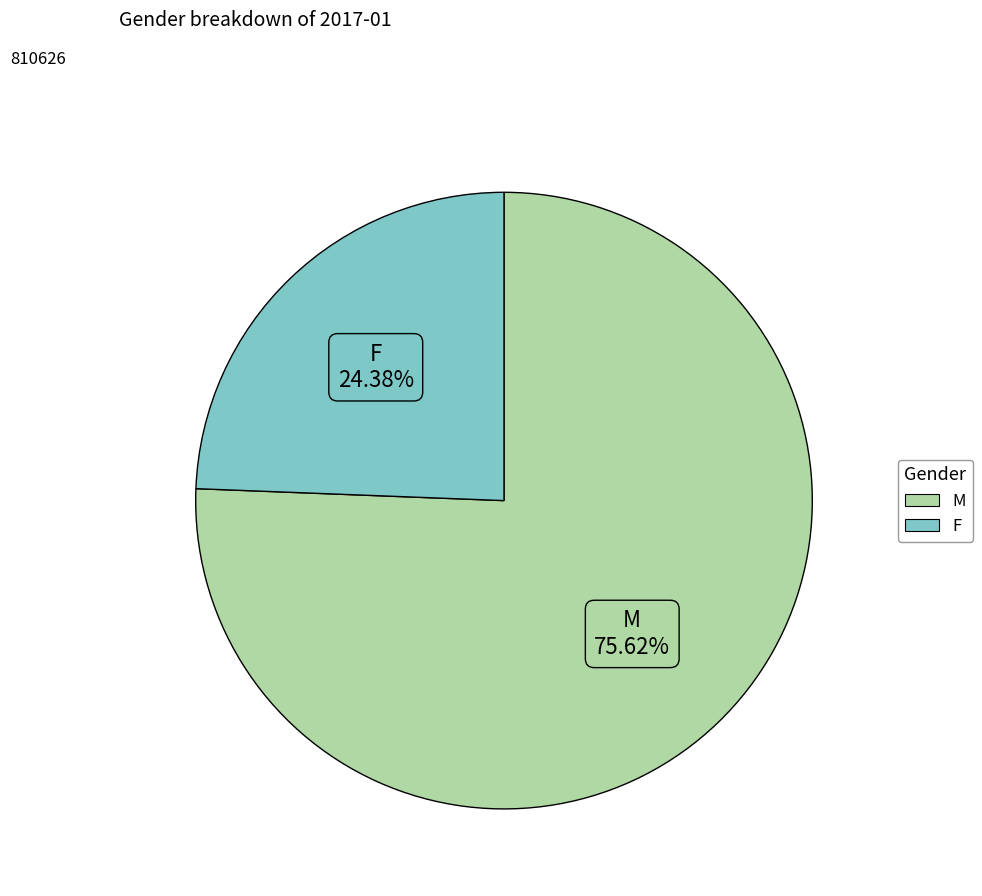

Which slice is the largest?

M